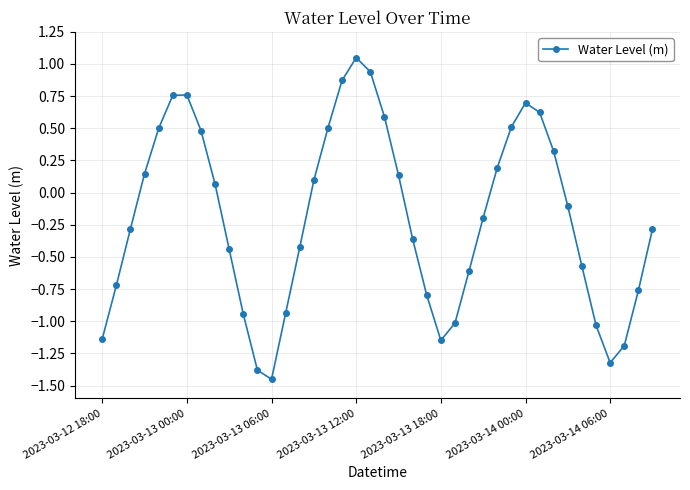

How many data points does each series have?

40